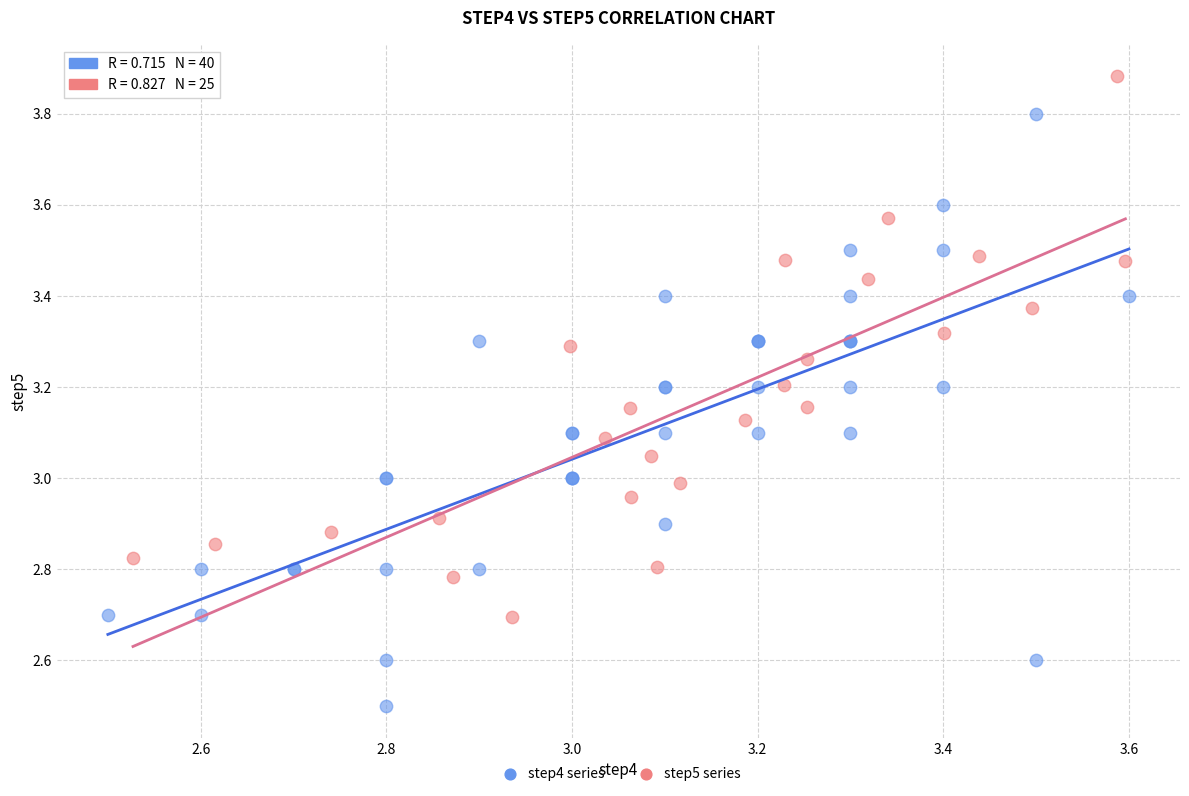

Which series contains the highest Y value?

step5 series